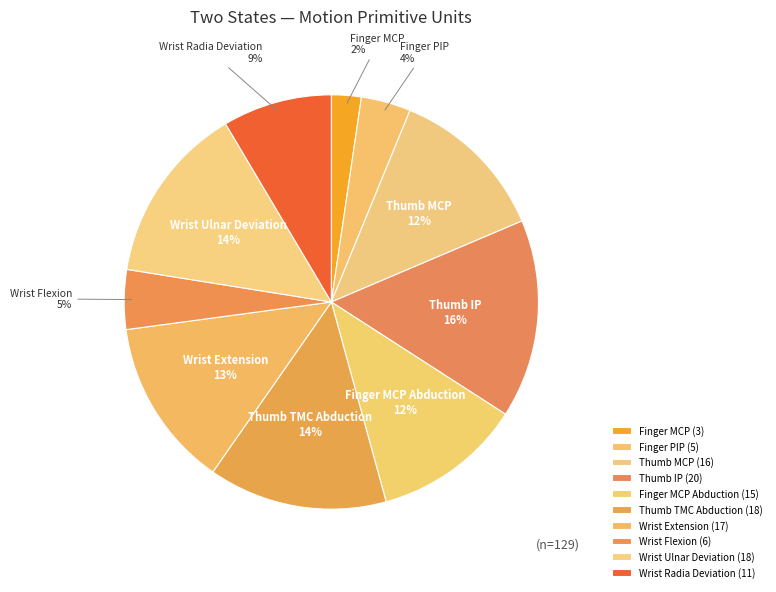

True or false: Thumb TMC Abduction accounts for 22% of the total.

False